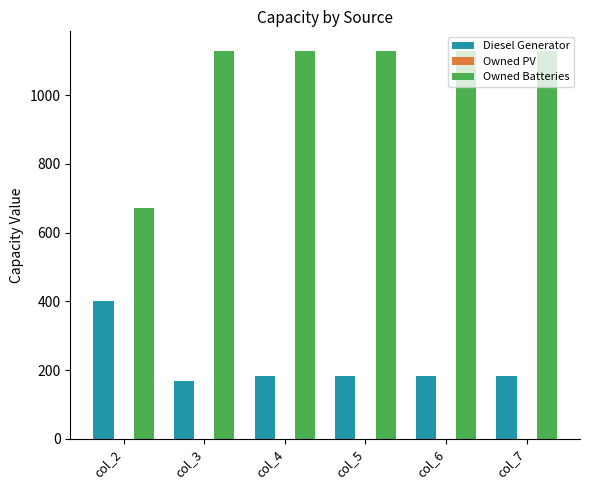

At how many categories does at least one series exceed 736?

5